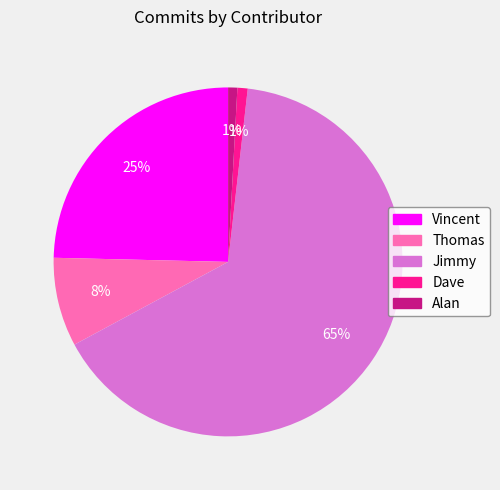

What is the largest slice in the pie chart?

Jimmy